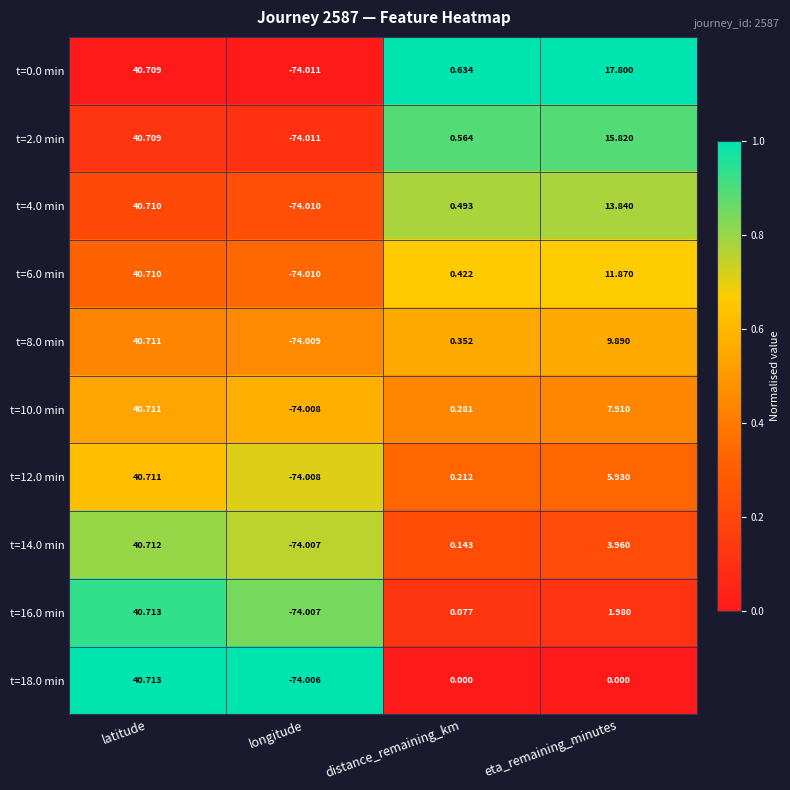

Is the value of t=14.0 min at distance_remaining_km greater than the value of t=8.0 min at longitude?

Yes